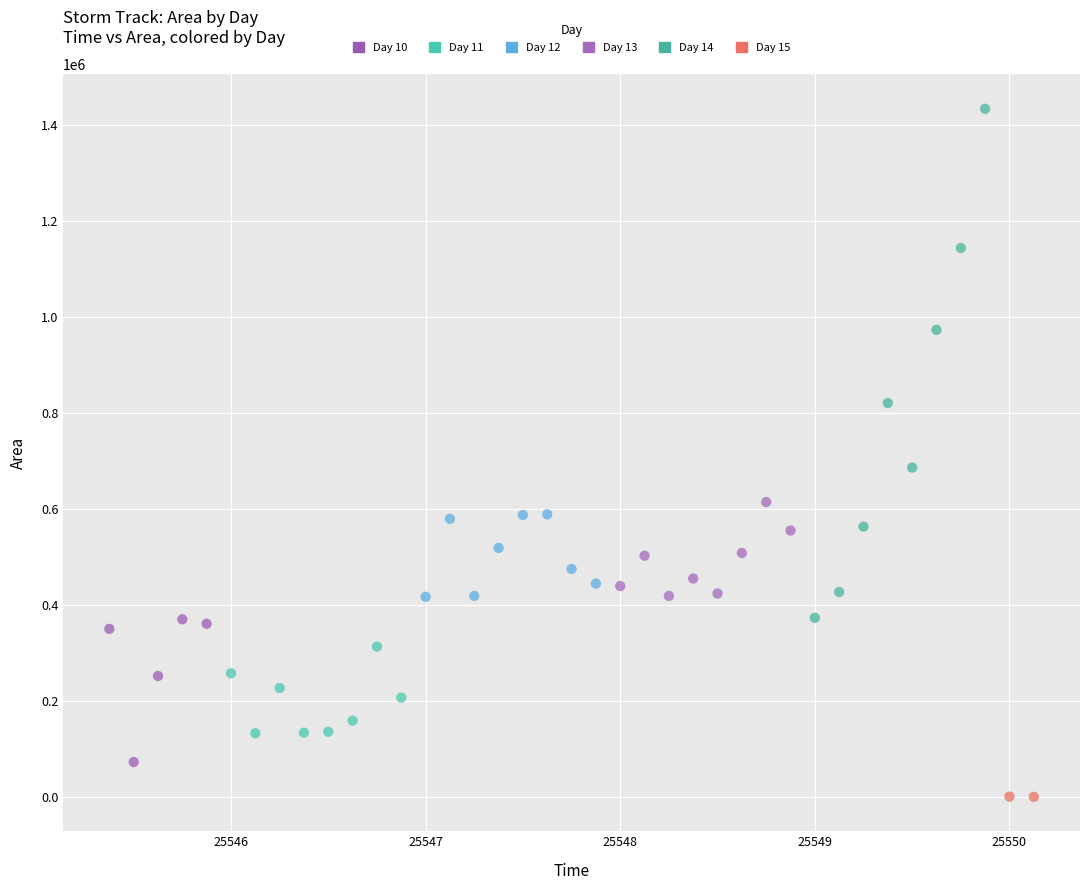

What are all the series names shown in the legend?

Day 10, Day 11, Day 12, Day 13, Day 14, Day 15